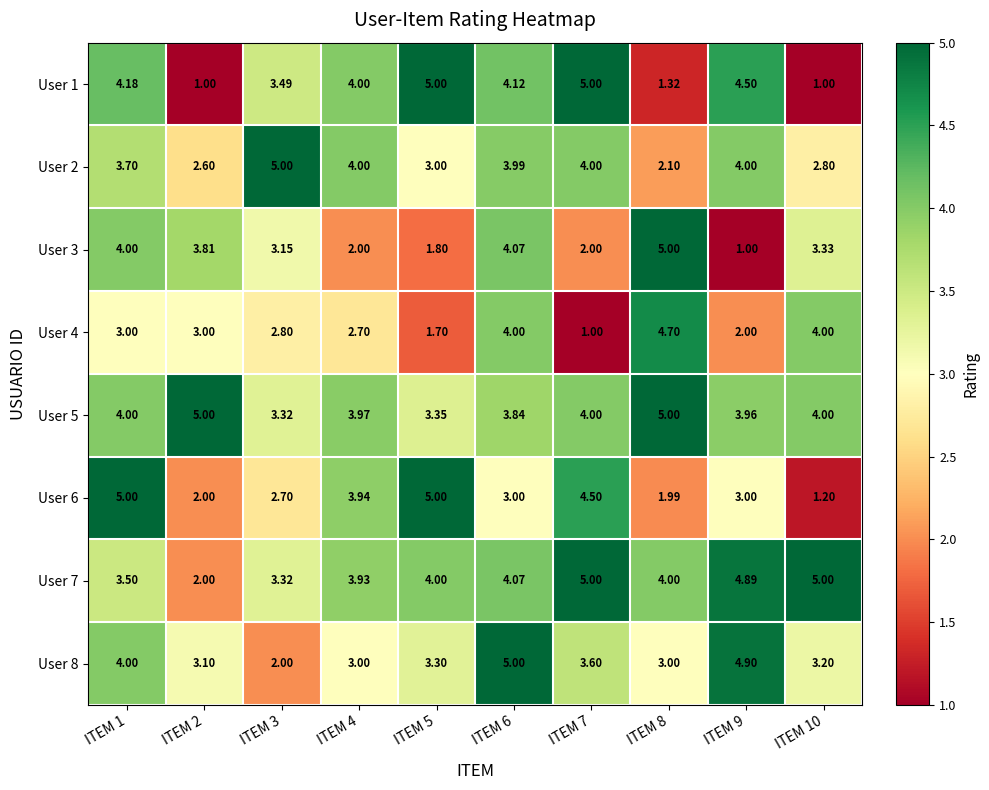

Reading left to right, list all the values displayed in this chart.

User 1: ITEM 1=4.2	ITEM 2=1.0	ITEM 3=3.5	ITEM 4=4.0	ITEM 5=5.0	ITEM 6=4.1	ITEM 7=5.0	ITEM 8=1.3	ITEM 9=4.5	ITEM 10=1.0
User 2: ITEM 1=3.7	ITEM 2=2.6	ITEM 3=5.0	ITEM 4=4.0	ITEM 5=3.0	ITEM 6=4.0	ITEM 7=4.0	ITEM 8=2.1	ITEM 9=4.0	ITEM 10=2.8
User 3: ITEM 1=4.0	ITEM 2=3.8	ITEM 3=3.1	ITEM 4=2.0	ITEM 5=1.8	ITEM 6=4.1	ITEM 7=2.0	ITEM 8=5.0	ITEM 9=1.0	ITEM 10=3.3
User 4: ITEM 1=3.0	ITEM 2=3.0	ITEM 3=2.8	ITEM 4=2.7	ITEM 5=1.7	ITEM 6=4.0	ITEM 7=1.0	ITEM 8=4.7	ITEM 9=2.0	ITEM 10=4.0
User 5: ITEM 1=4.0	ITEM 2=5.0	ITEM 3=3.3	ITEM 4=4.0	ITEM 5=3.4	ITEM 6=3.8	ITEM 7=4.0	ITEM 8=5.0	ITEM 9=4.0	ITEM 10=4.0
User 6: ITEM 1=5.0	ITEM 2=2.0	ITEM 3=2.7	ITEM 4=3.9	ITEM 5=5.0	ITEM 6=3.0	ITEM 7=4.5	ITEM 8=2.0	ITEM 9=3.0	ITEM 10=1.2
User 7: ITEM 1=3.5	ITEM 2=2.0	ITEM 3=3.3	ITEM 4=3.9	ITEM 5=4.0	ITEM 6=4.1	ITEM 7=5.0	ITEM 8=4.0	ITEM 9=4.9	ITEM 10=5.0
User 8: ITEM 1=4.0	ITEM 2=3.1	ITEM 3=2.0	ITEM 4=3.0	ITEM 5=3.3	ITEM 6=5.0	ITEM 7=3.6	ITEM 8=3.0	ITEM 9=4.9	ITEM 10=3.2